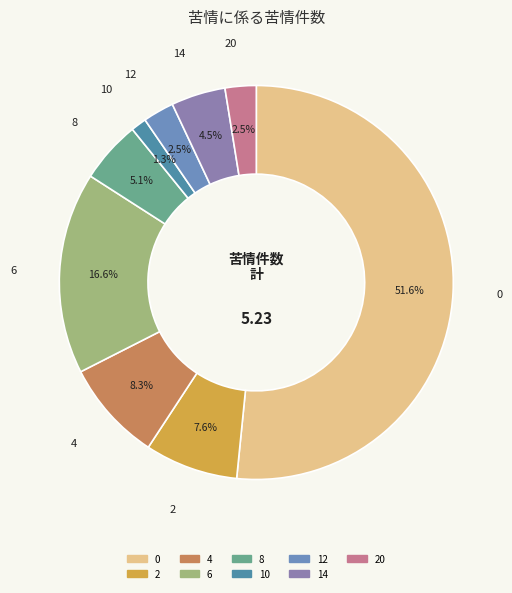

Rank the categories by value from lowest to highest.

10, 12, 20, 14, 8, 2, 4, 6, 0